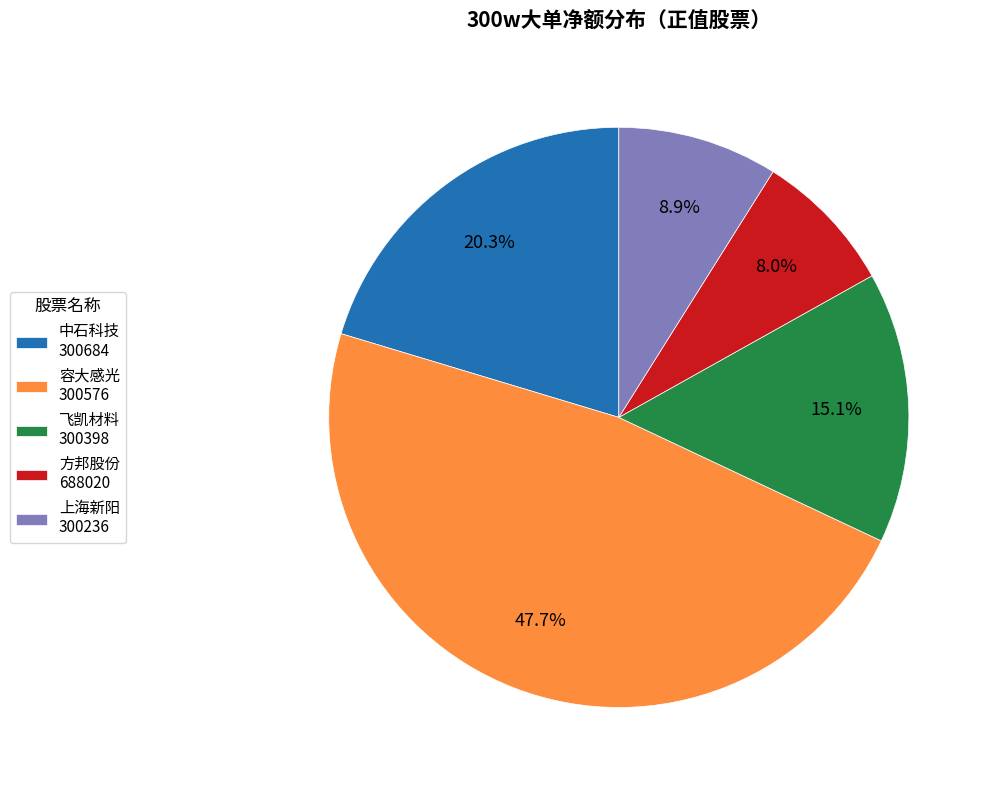

What is the ratio of the value at 飞凯材料 300398 to the value at 中石科技 300684?

0.7